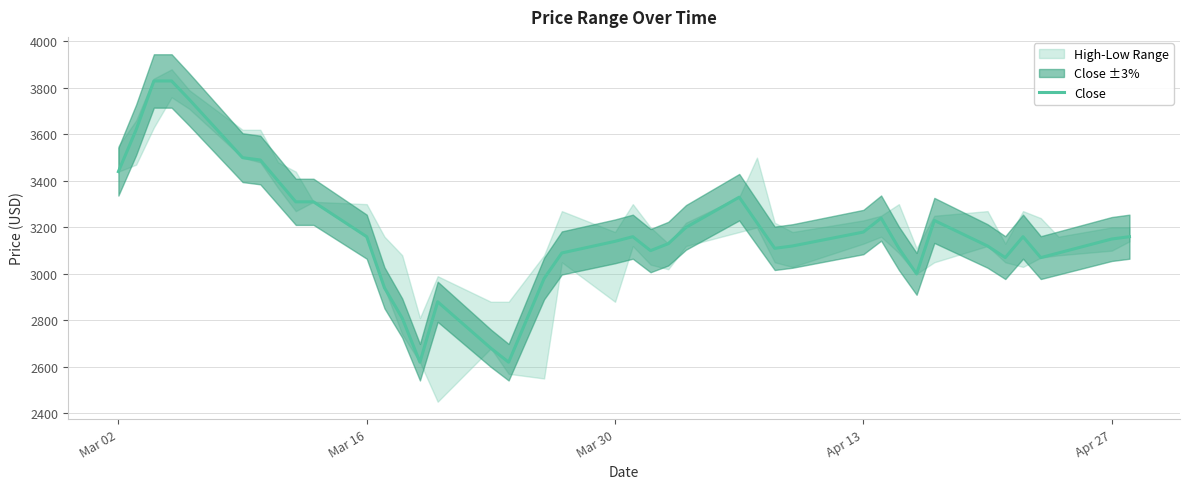

Count the number of categories in the chart.

40